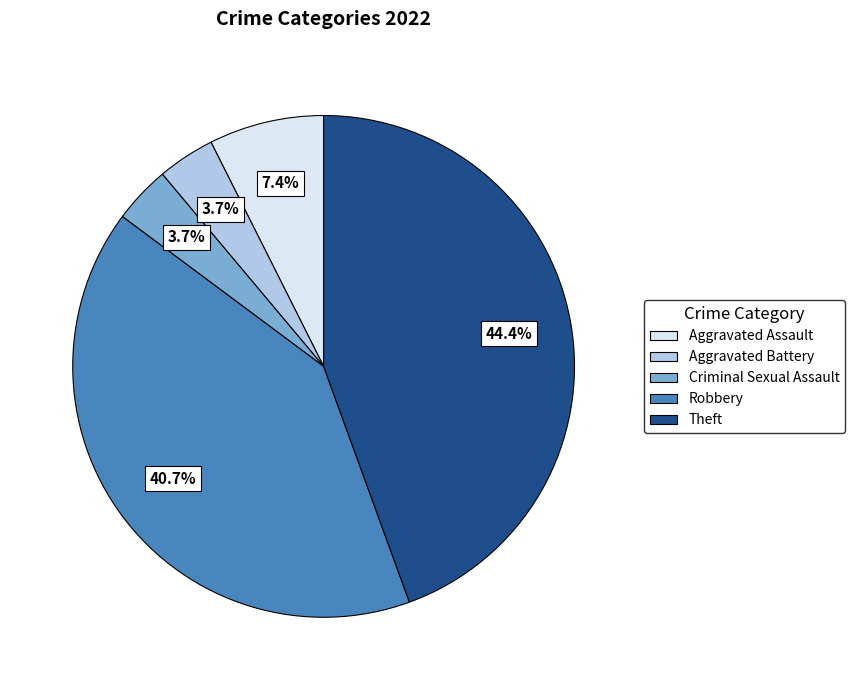

Count the number of slices in the pie.

5